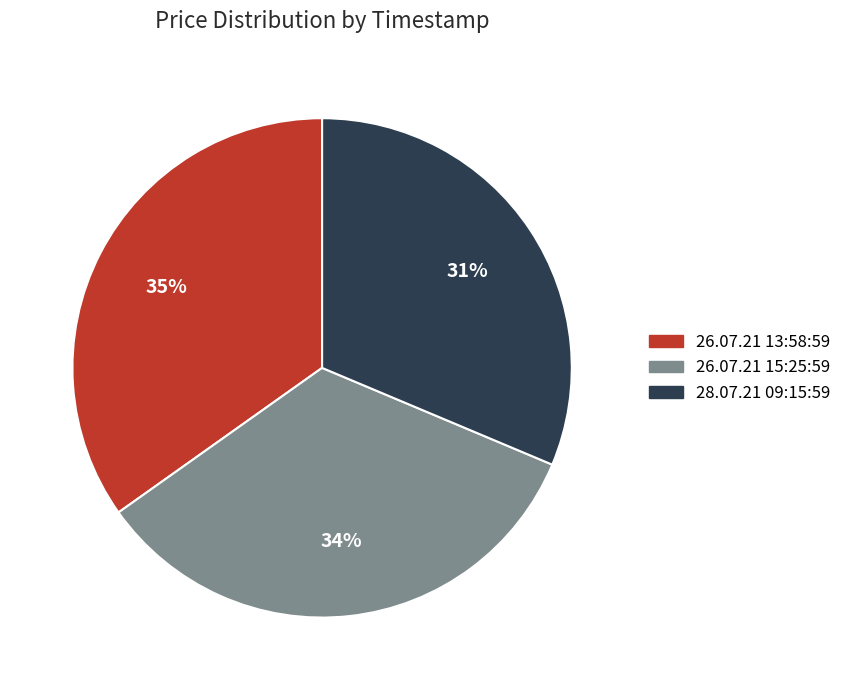

Combined, do 26.07.21 13:58:59 and 28.07.21 09:15:59 account for over 50%?

Yes